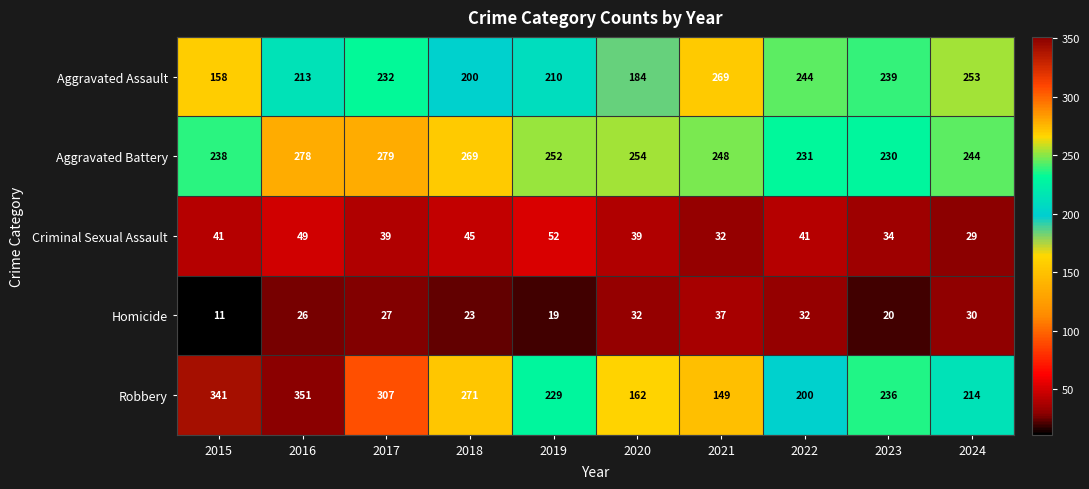

What is the difference between the maximum and second lowest values in the Criminal Sexual Assault series?

20